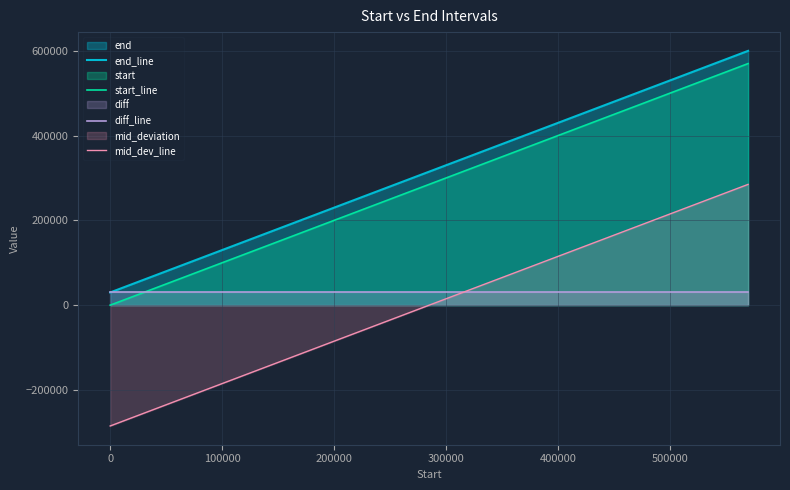

True or false: end_line and start_line cross at least once.

False